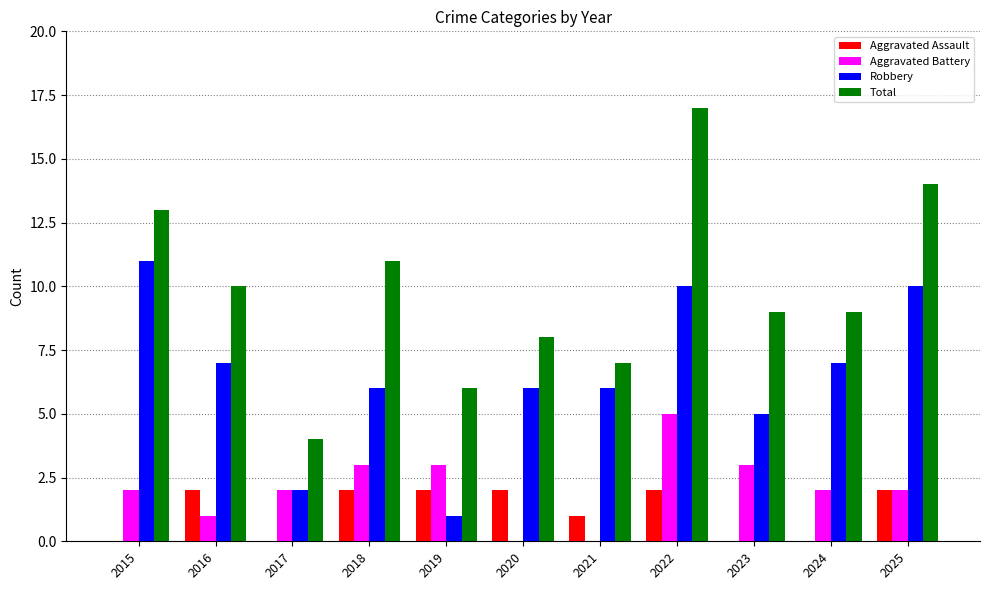

Are the bars grouped side by side (vs. stacked)?

Yes